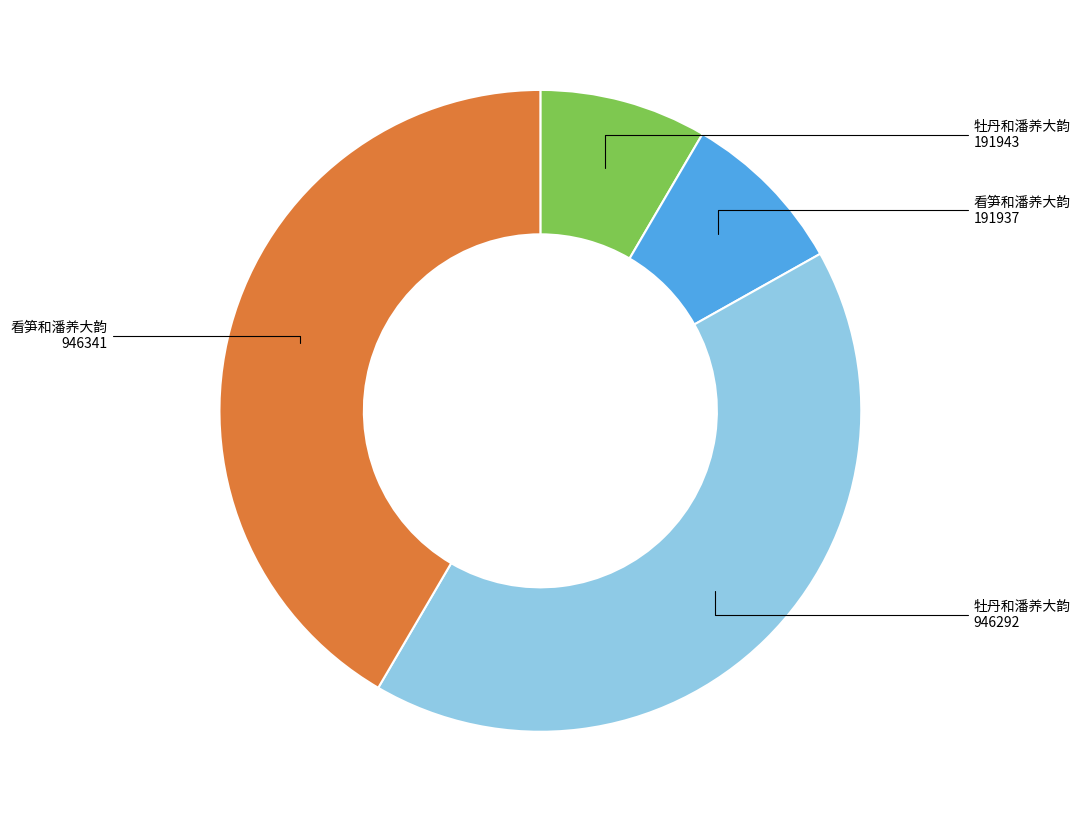

Is there any slice that represents more than half of the pie?

No